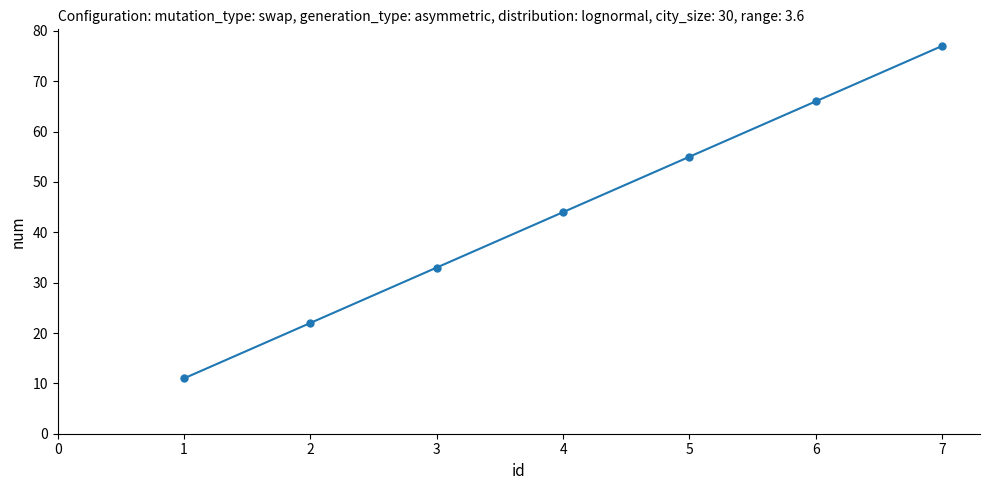

How many lines are shown in the chart?

1